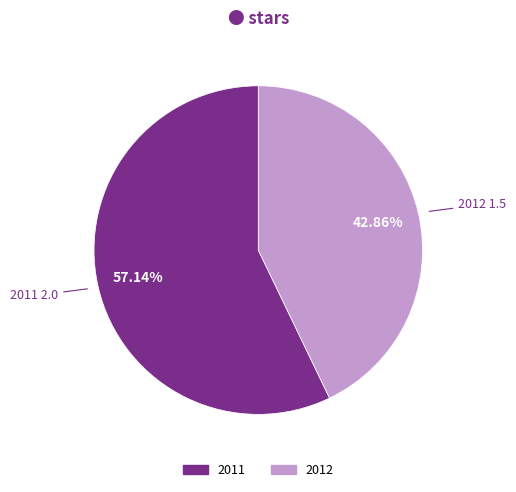

Rank the categories by value from lowest to highest.

2012, 2011